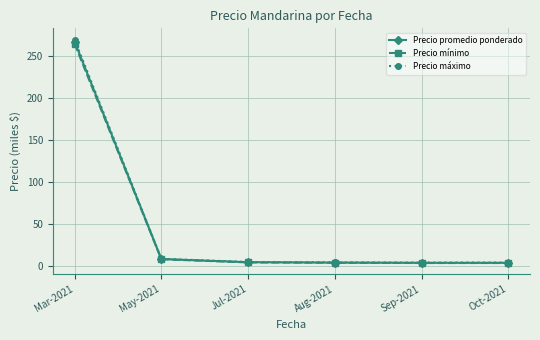

What is the spread (max minus min) of values at May-2021?

0.5